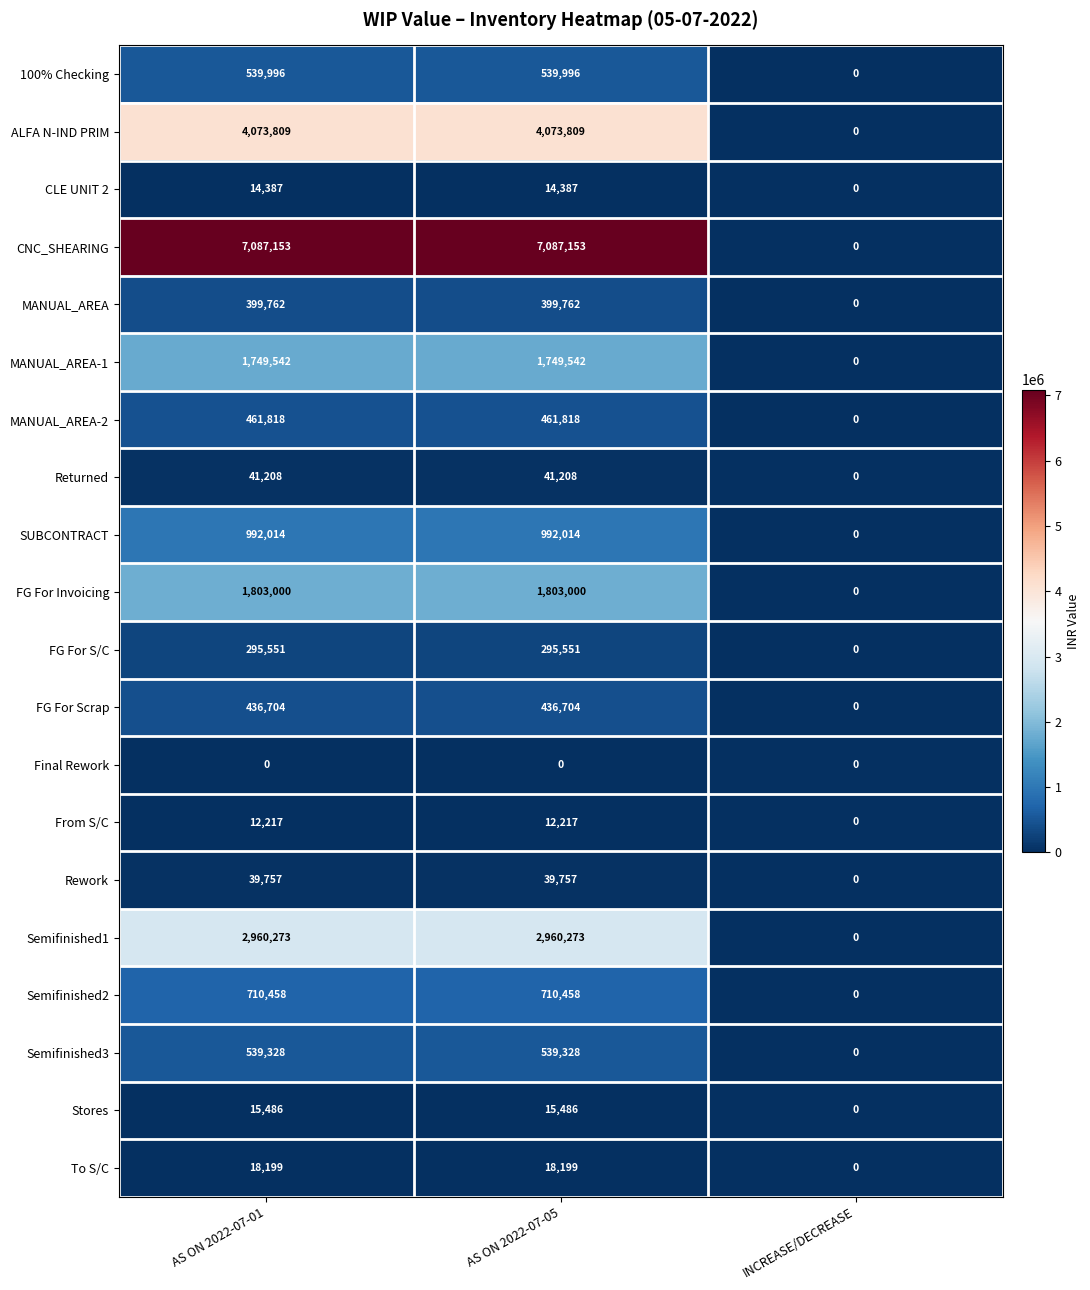

At how many categories does at least one series exceed 3268079?

2